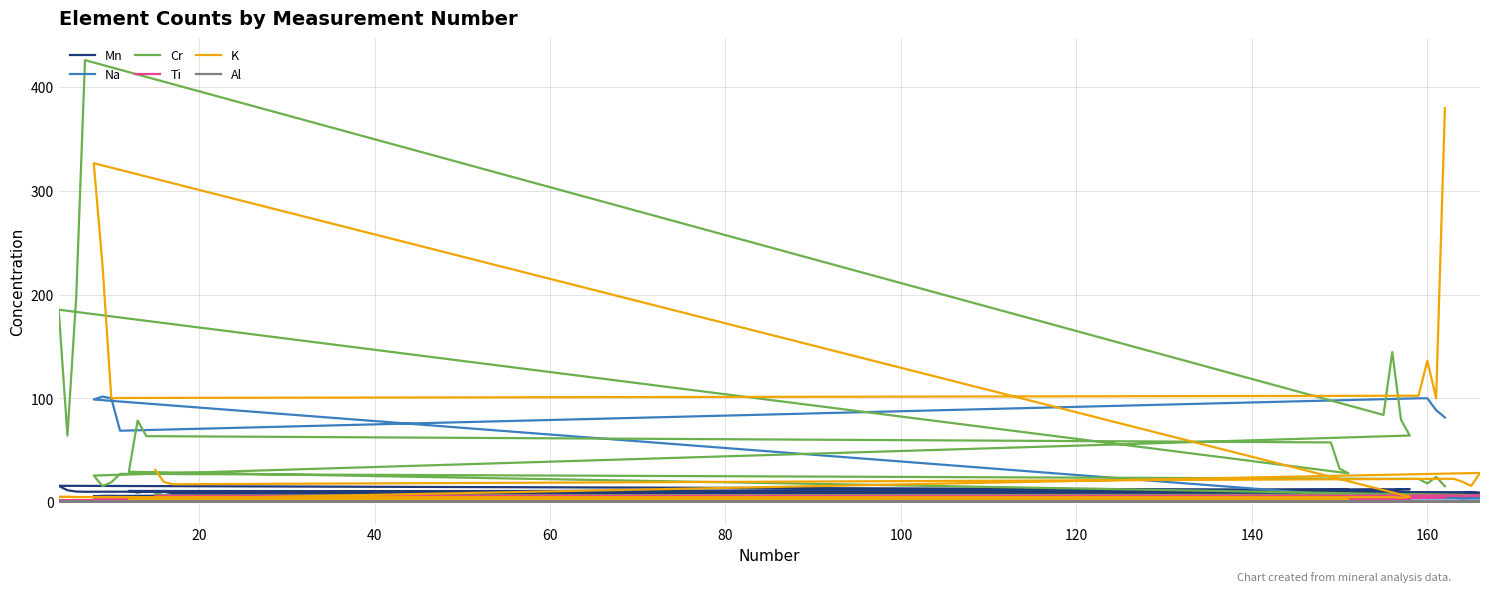

True or false: Al and Mn cross at least once.

False